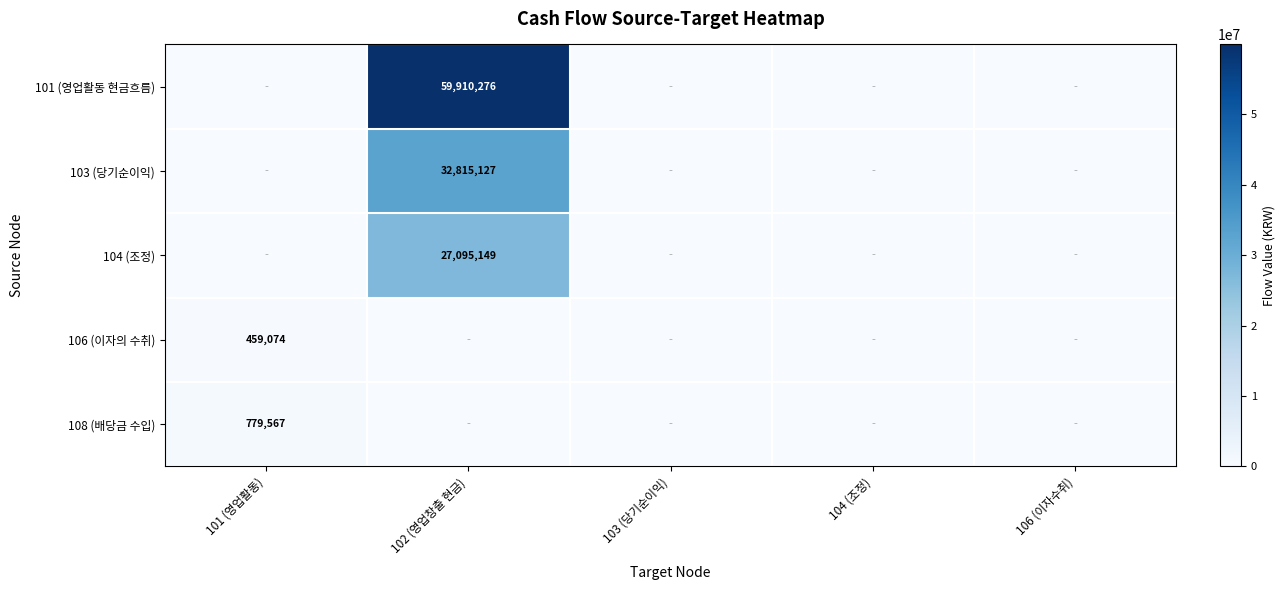

True or false: 108 (배당금 수입) has a value of 1346438 at 101 (영업활동).

False